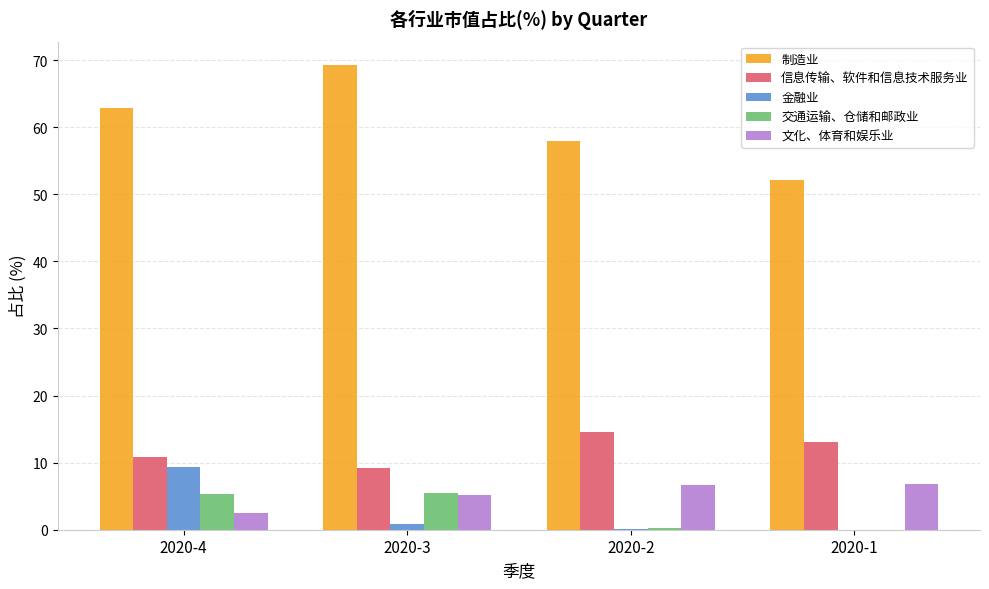

What is the average value of the 信息传输、软件和信息技术服务业 series?

11.9